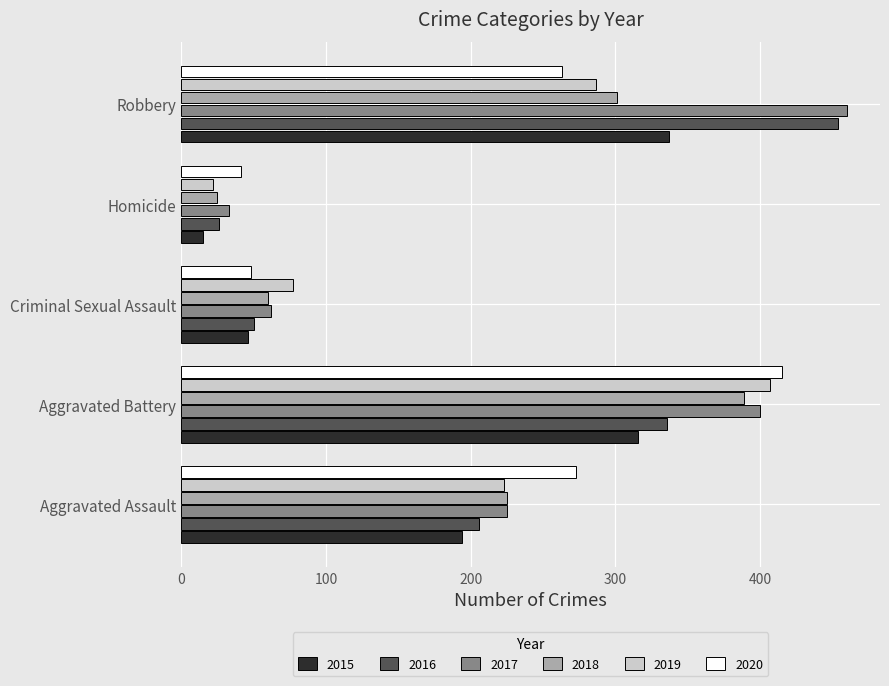

Which category has the lowest value in the 2019 series?

Homicide